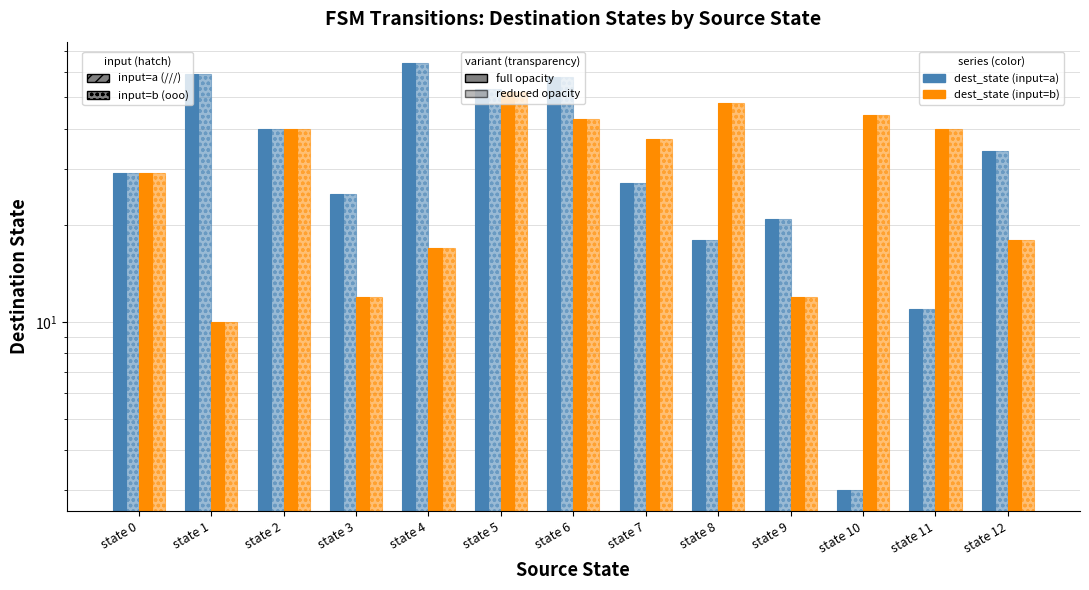

What is the smallest value displayed?

3